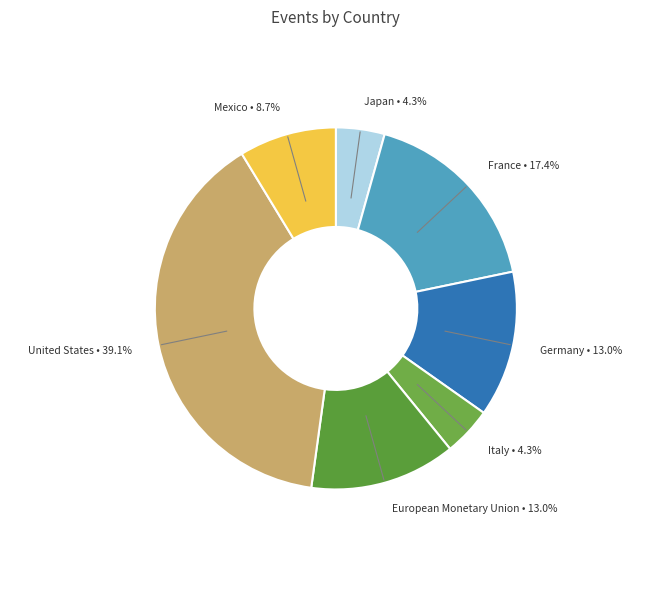

How many segments does this pie chart have?

7